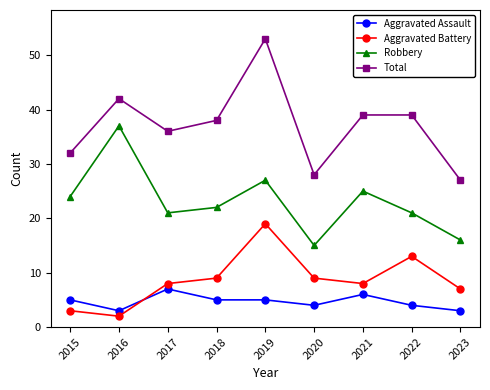

Reading left to right, what are all the values shown in this chart?

Aggravated Assault: 5	3	7	5	5	4	6	4	3
Aggravated Battery: 3	2	8	9	19	9	8	13	7
Robbery: 24	37	21	22	27	15	25	21	16
Total: 32	42	36	38	53	28	39	39	27